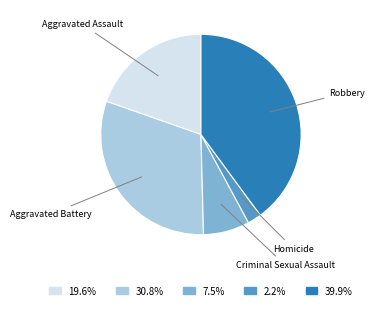

Is there a majority slice in this chart?

No